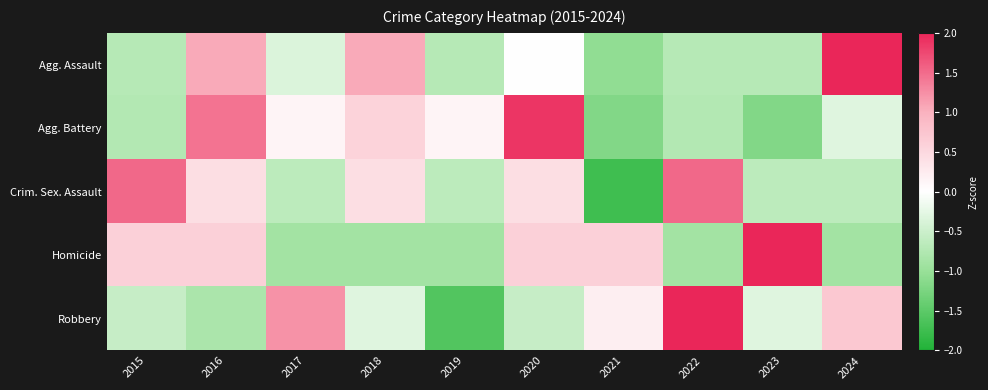

What is the spread (max minus min) of values at 2022?

2.9